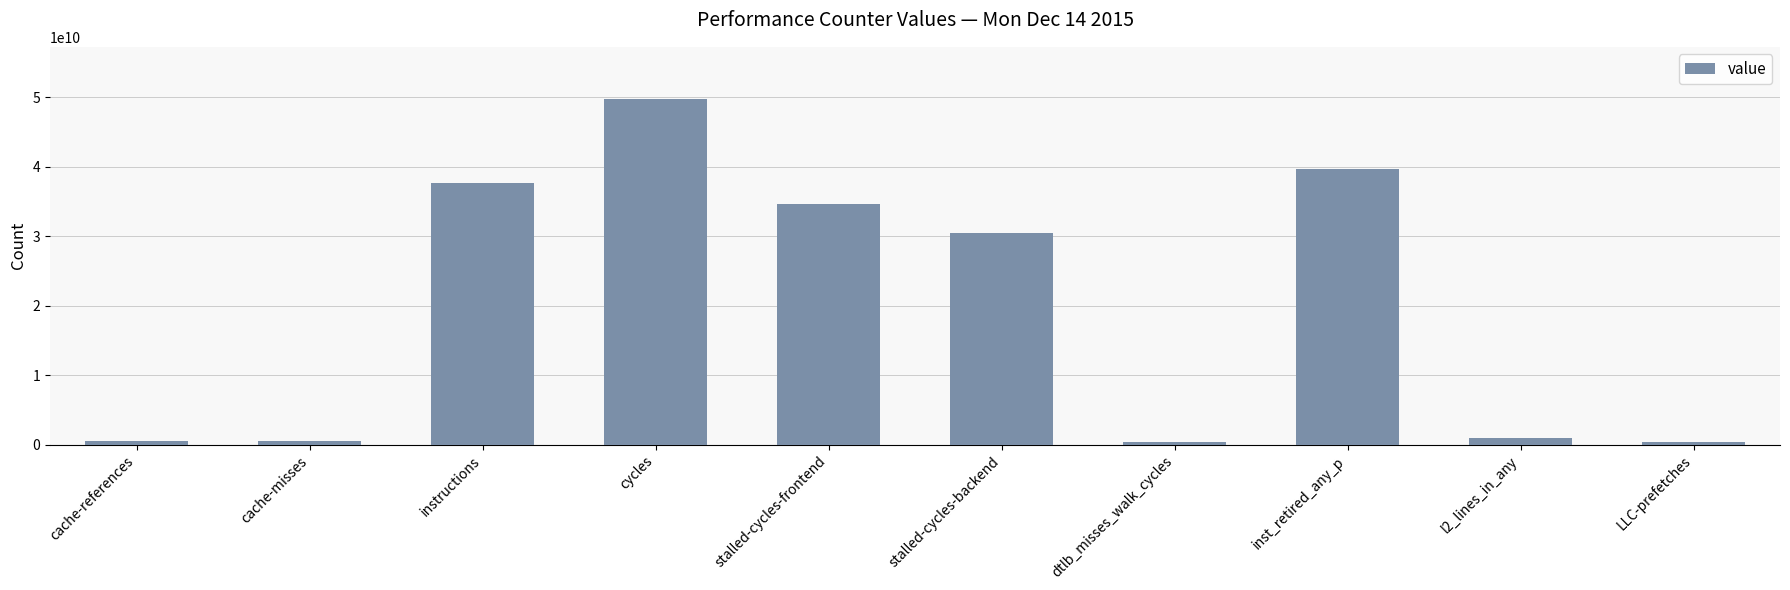

What position from the left is cycles?

4